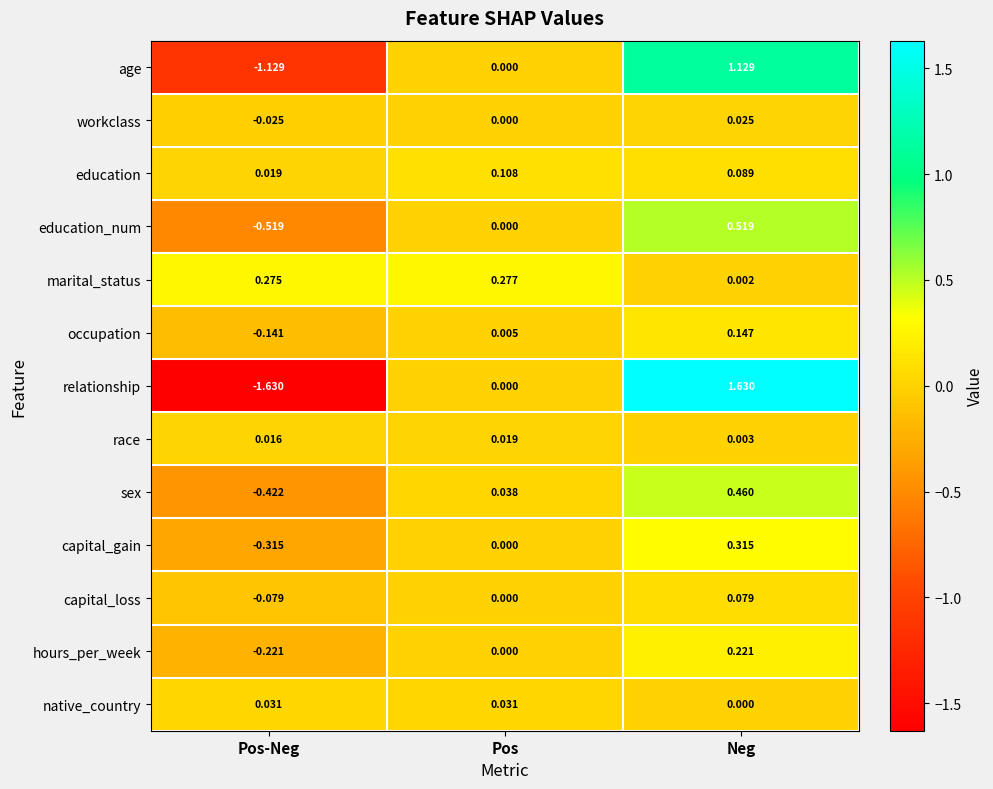

At which category does the chart reach its peak across all series?

Neg